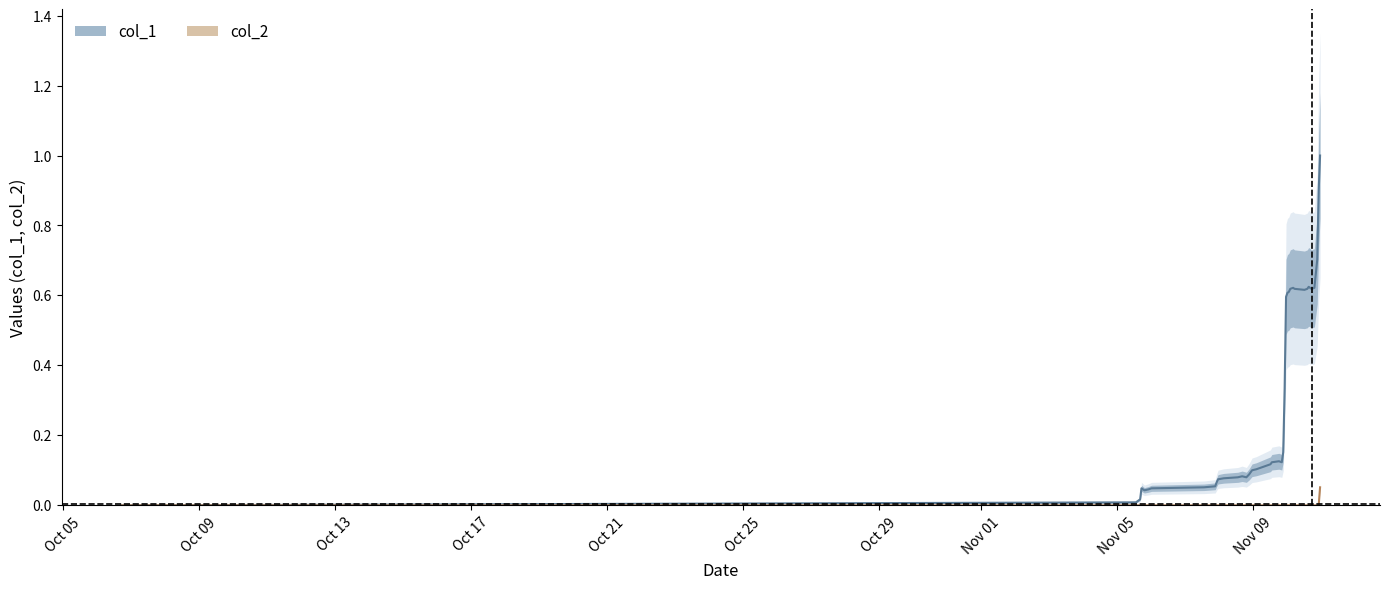

At how many categories does at least one series exceed 0?

39